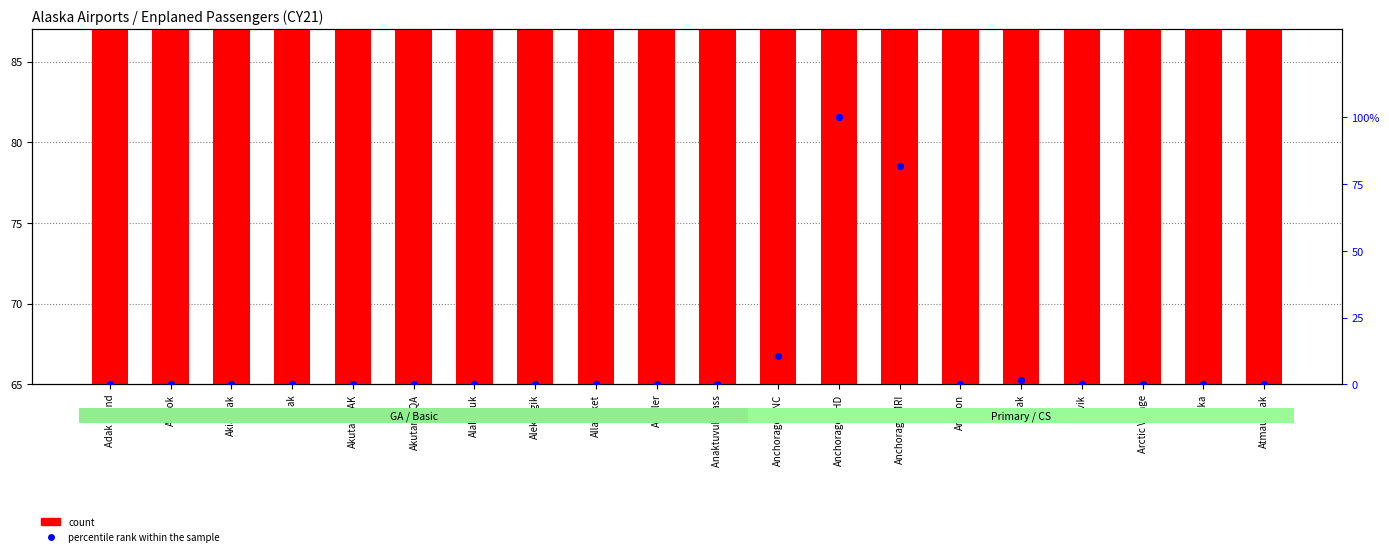

At how many categories does at least one series exceed 11?

20